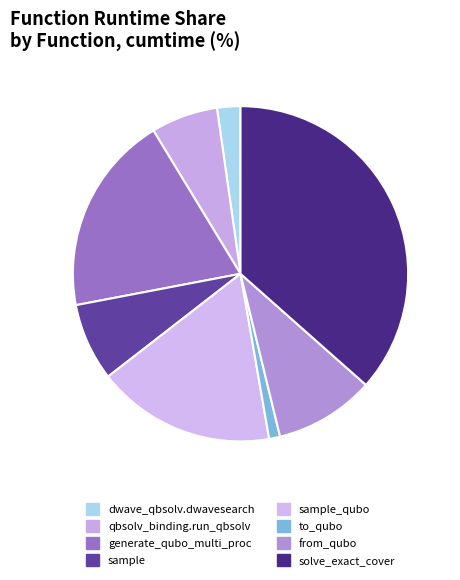

Is from_qubo the majority of the pie?

No